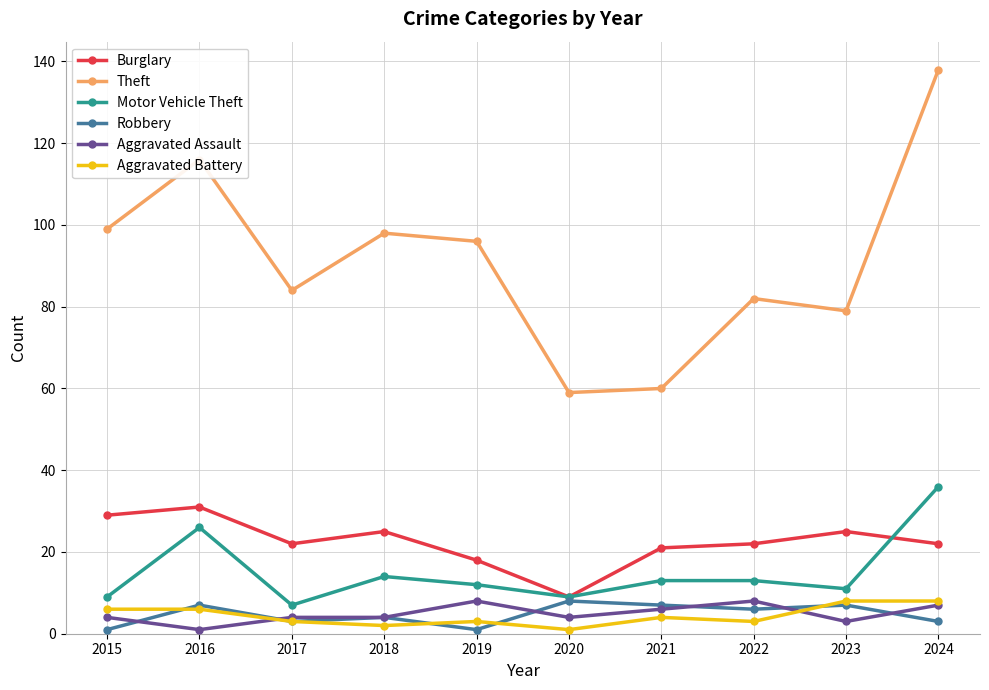

What is the greatest value displayed?

138